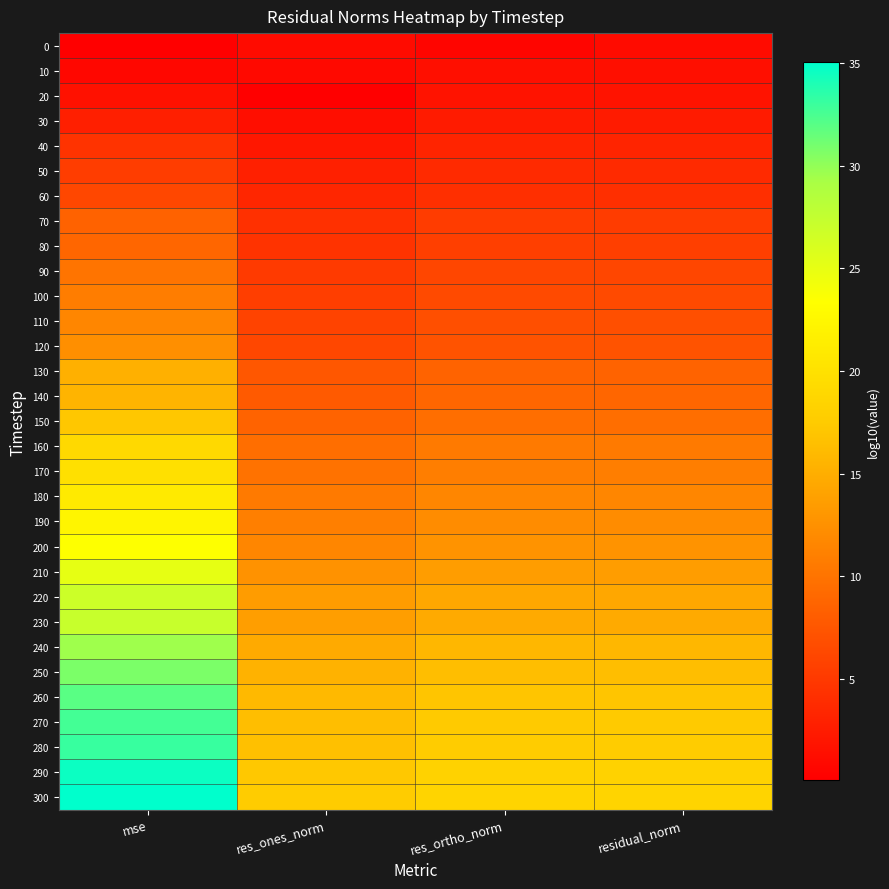

Which series has the largest total across all categories?

300